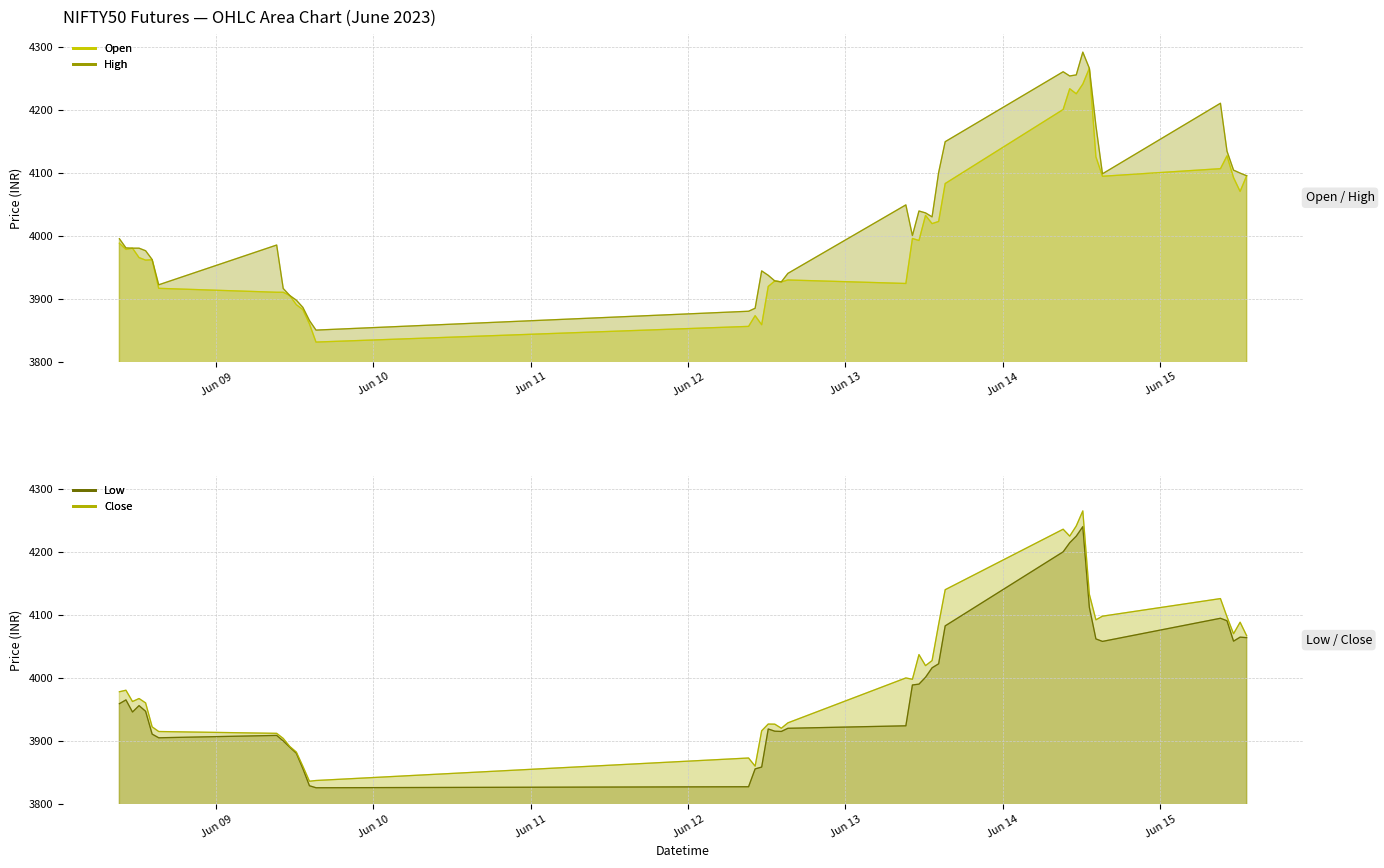

Rank the categories by Open value from highest to lowest.

2023-06-14 13:15, 2023-06-14 12:15, 2023-06-14 10:15, 2023-06-14 11:15, 2023-06-14 09:15, 2023-06-15 10:15, 2023-06-14 14:15, 2023-06-15 09:15, 2023-06-15 13:15, 2023-06-14 15:15, 2023-06-15 11:15, 2023-06-13 15:15, 2023-06-15 12:15, 2023-06-13 12:15, 2023-06-13 14:15, 2023-06-13 13:15, 2023-06-13 10:15, 2023-06-13 11:15, 2023-06-08 09:15, 2023-06-08 11:15, 2023-06-08 10:15, 2023-06-08 12:15, 2023-06-08 14:15, 2023-06-08 13:15, 2023-06-12 15:15, 2023-06-12 13:15, 2023-06-12 14:15, 2023-06-13 09:15, 2023-06-12 12:15, 2023-06-08 15:15, 2023-06-09 09:15, 2023-06-09 10:15, 2023-06-09 11:15, 2023-06-09 12:15, 2023-06-09 13:15, 2023-06-12 10:15, 2023-06-09 14:15, 2023-06-12 11:15, 2023-06-12 09:15, 2023-06-09 15:15